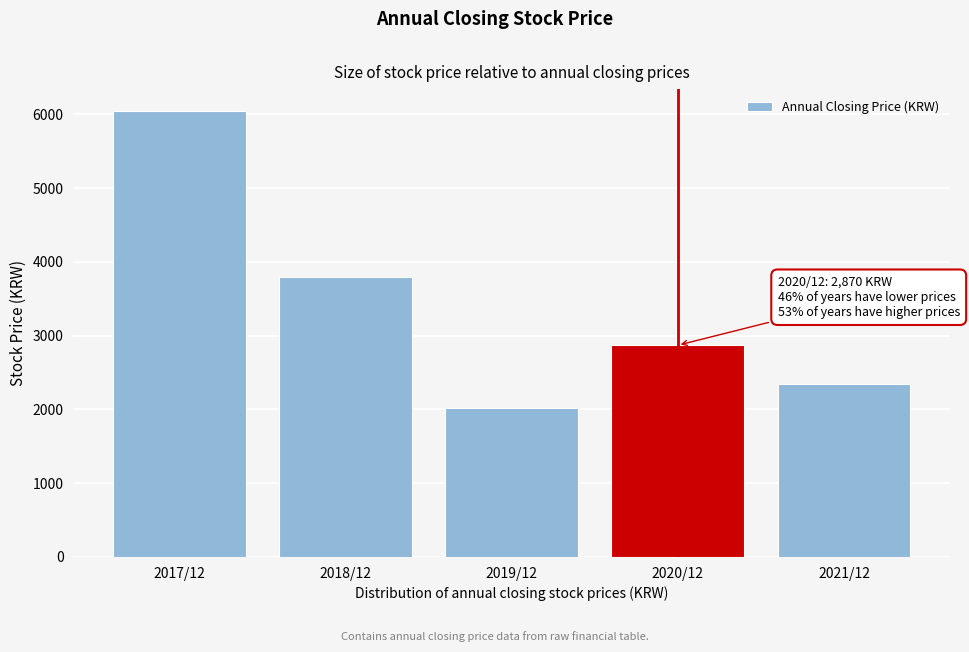

Reading left to right, list all the values displayed in this chart.

6040	3800	2020	2870	2340